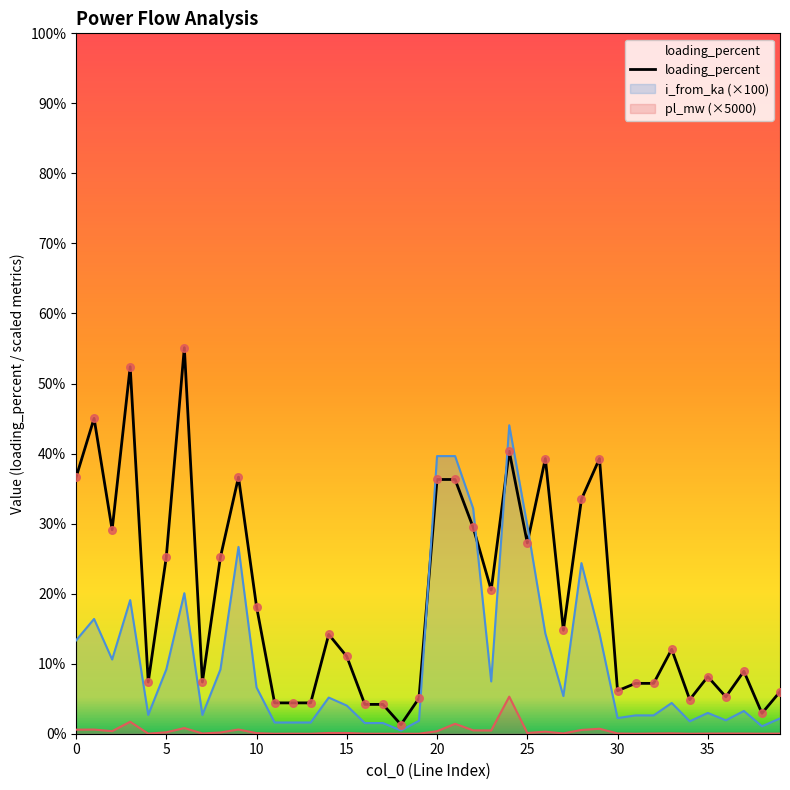

What is the change in value from 10 to 20?

+18.1